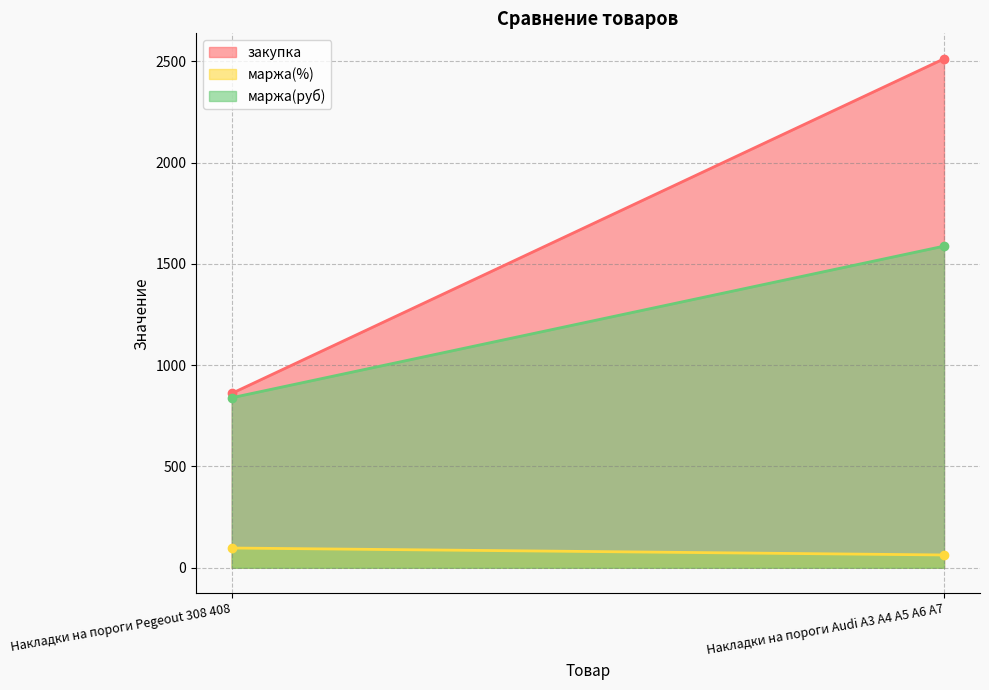

List the series in order of their overall mean, lowest first.

маржа(%), маржа(руб), закупка